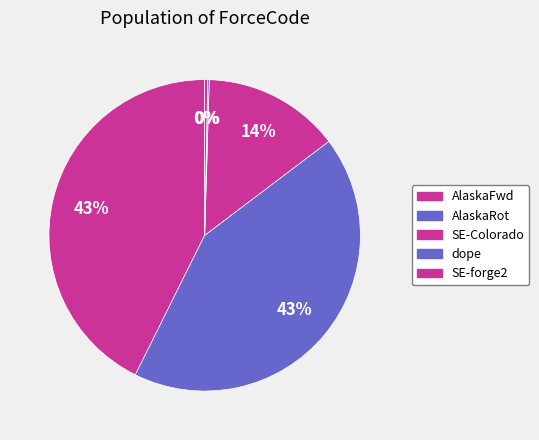

To the nearest percent, what portion does AlaskaFwd represent?

43%